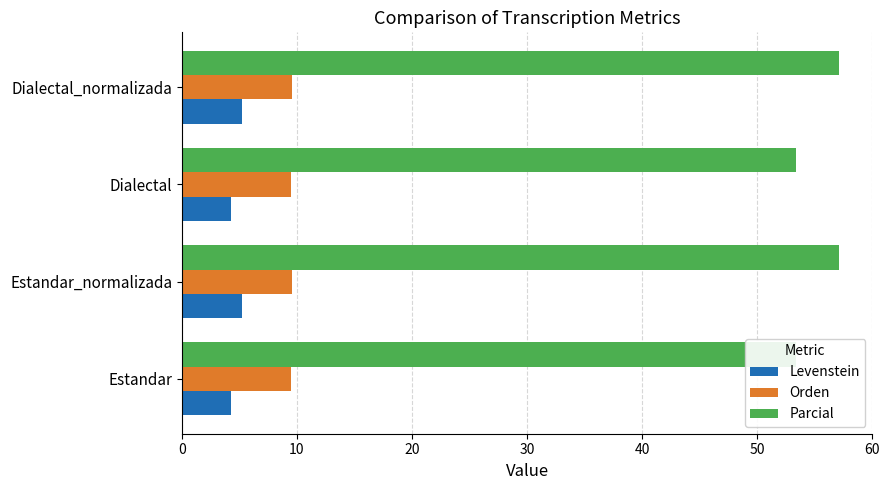

Rank the series by their maximum value, from lowest to highest.

Levenstein, Orden, Parcial